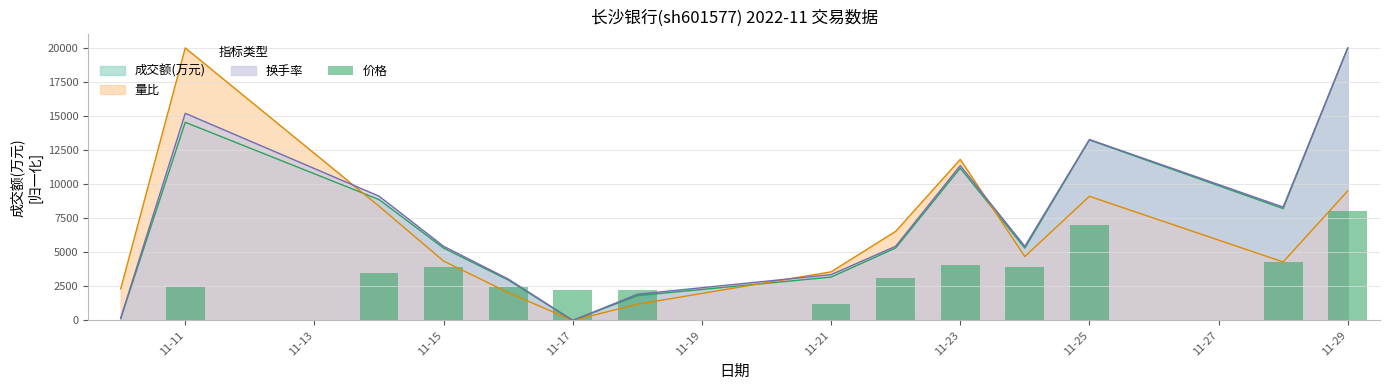

What is the highest value of the 成交额(万元) series?

20000.0